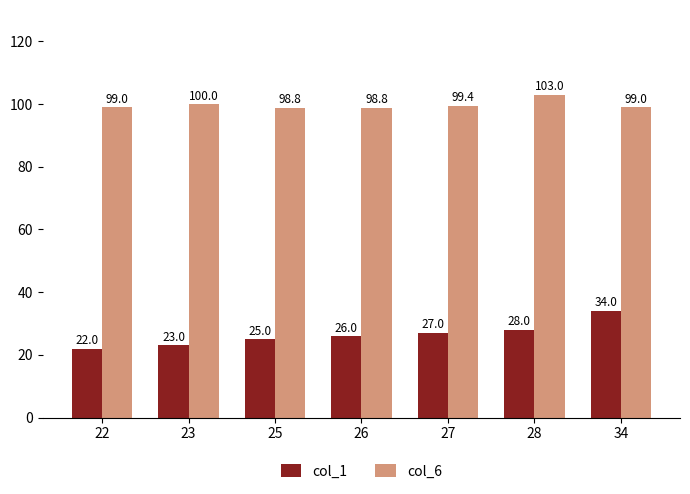

Is it true that col_1 equals 23.0 at 23?

True